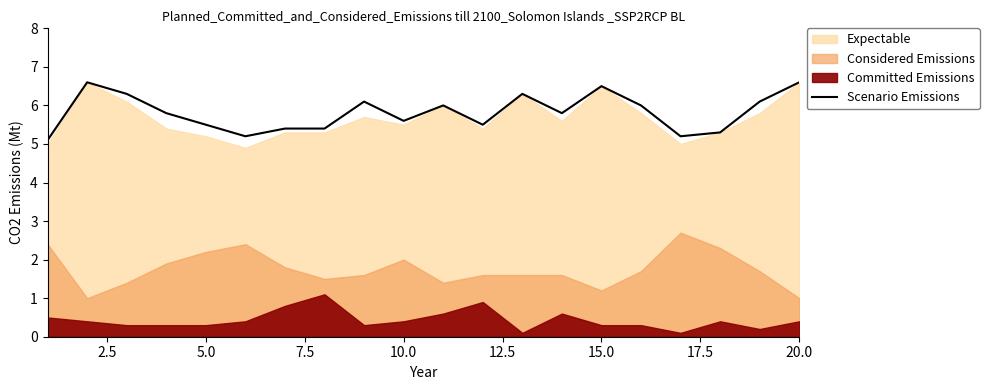

What is the minimum value for Scenario Emissions?

5.1